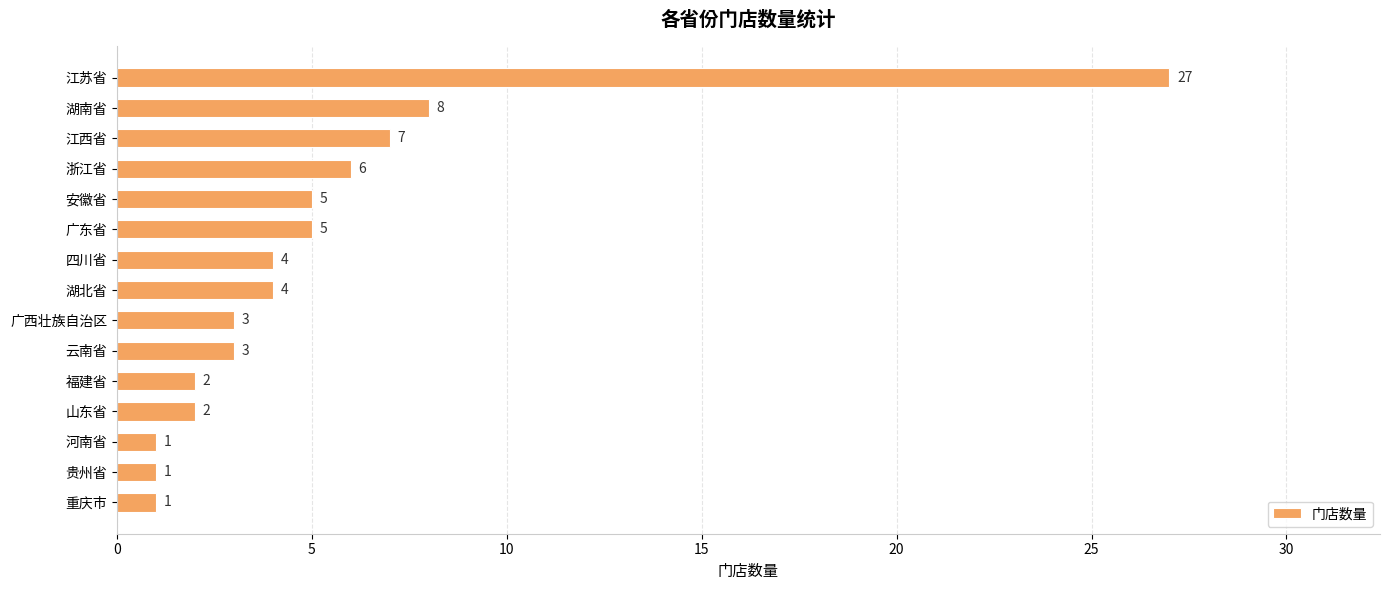

What is the value of the 13th bar from the top?

1